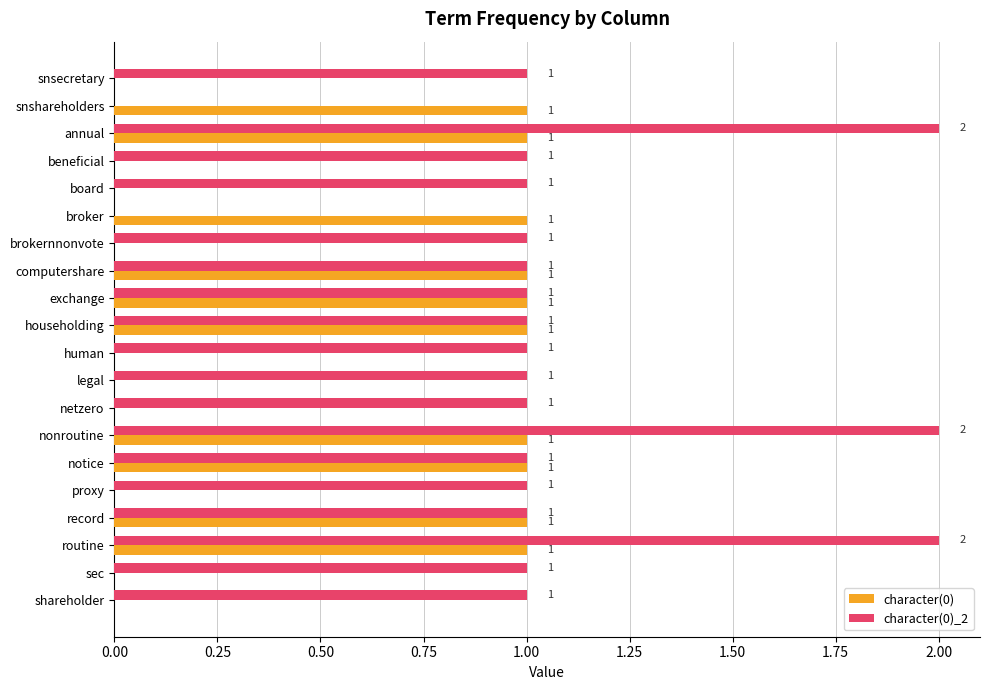

Is the value of character(0)_2 at beneficial greater than the value of character(0) at board?

Yes